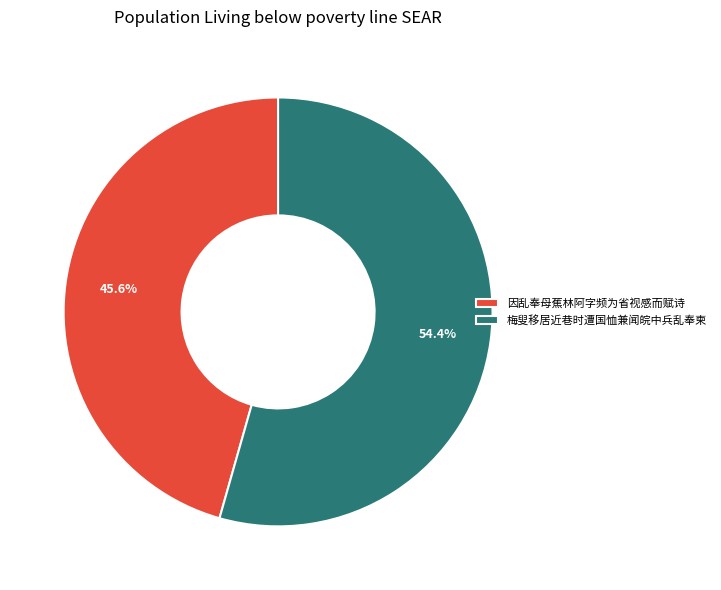

Do 梅叟移居近巷时遭国恤兼闻皖中兵乱奉柬 and 因乱奉母蕉林阿字频为省视感而赋诗 together represent more than half of the pie?

Yes